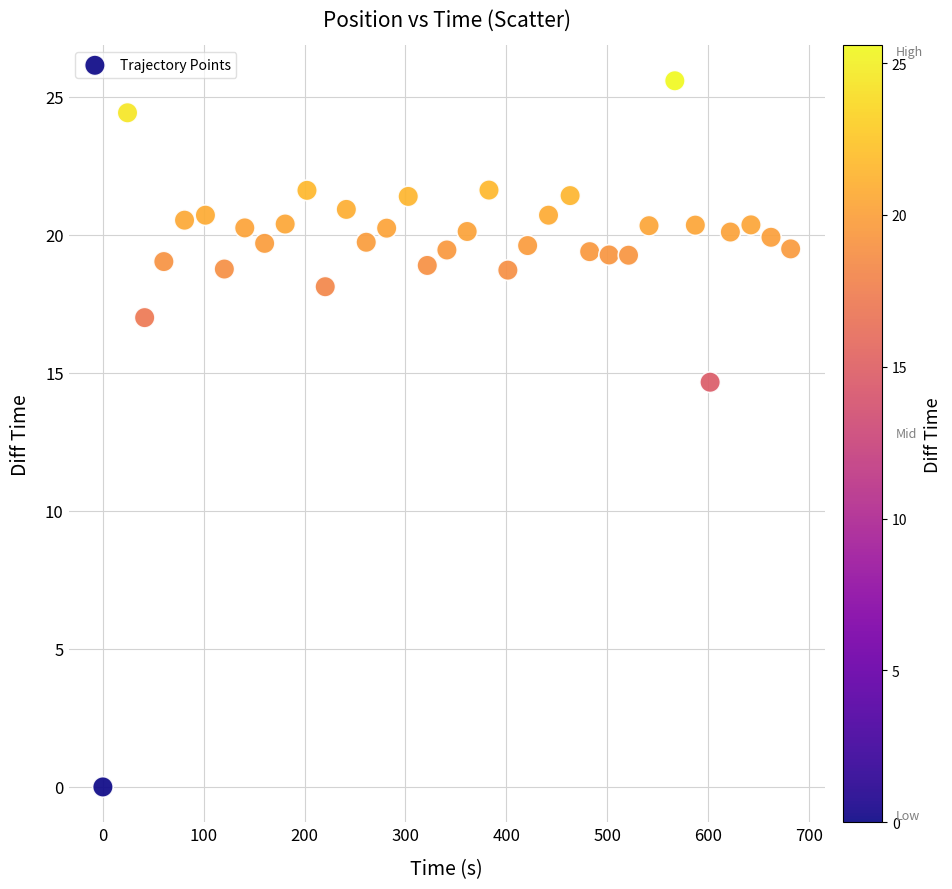

What is the range of X values (max minus min)?

682.0